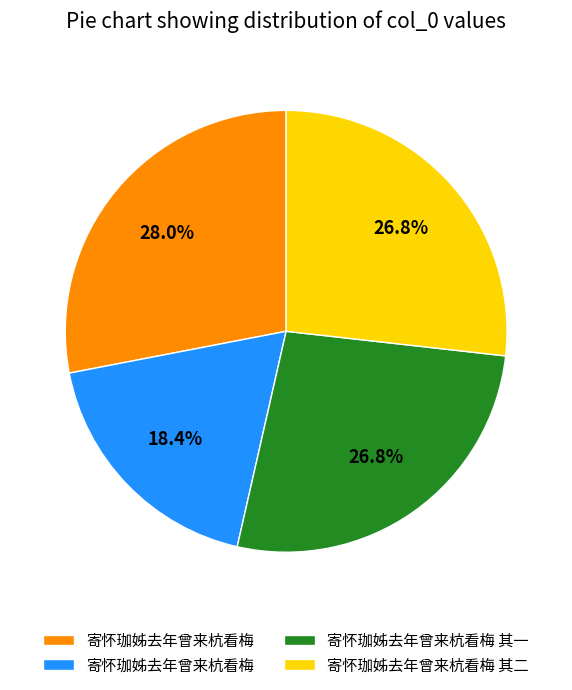

Is there any slice that represents more than half of the pie?

No